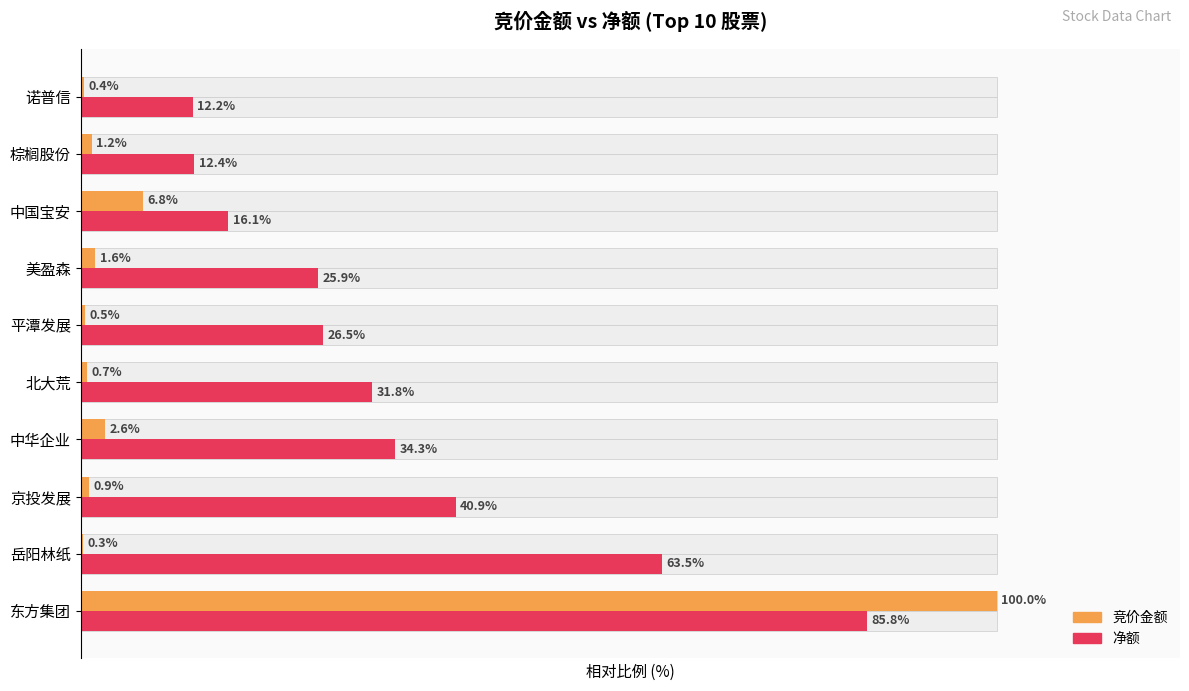

What is the minimum value for 净额?

12.2